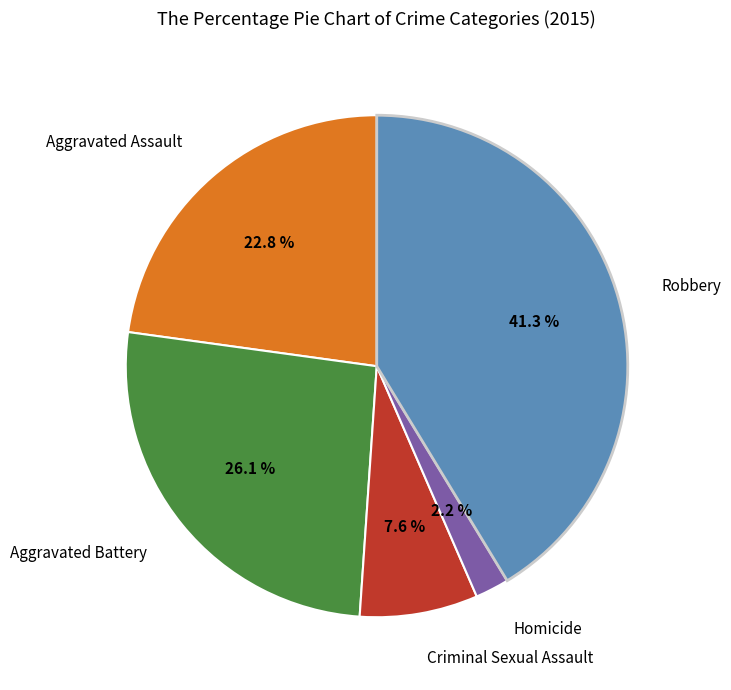

Does any single category account for the majority?

No